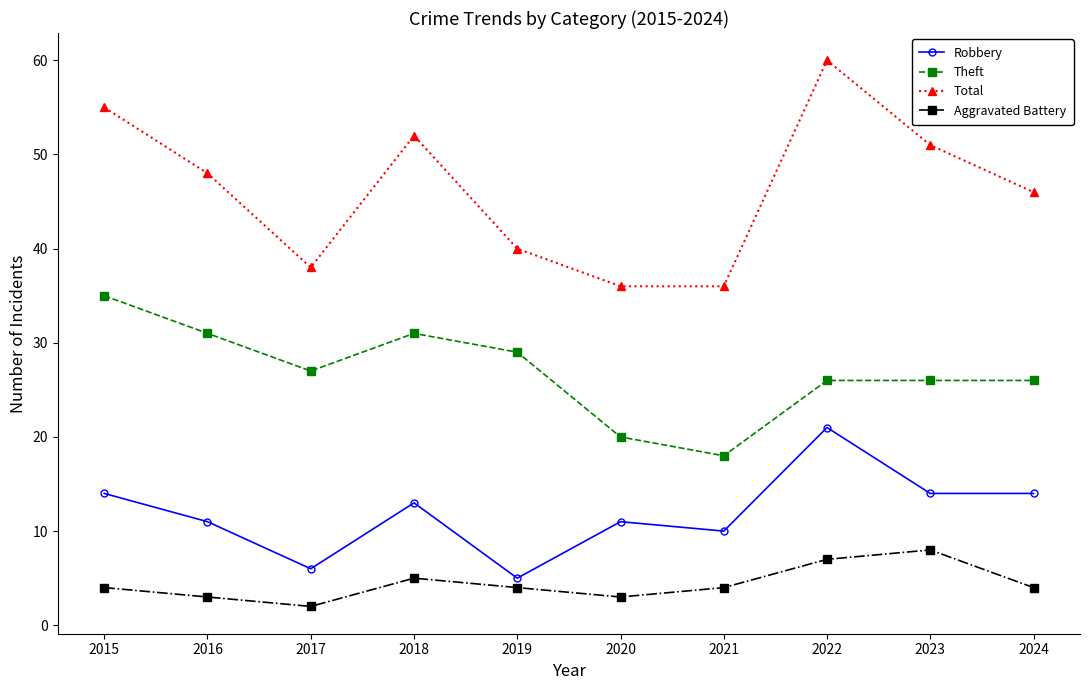

What is the total value across all series at 2021?

68